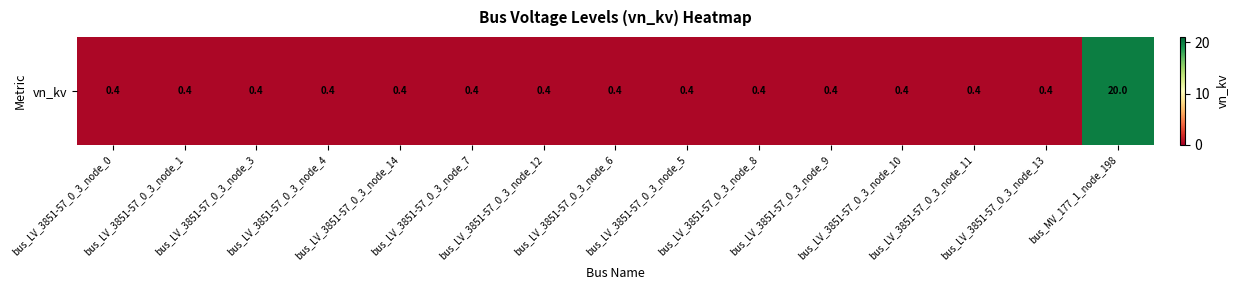

The value at bus_LV_3851-57_0_3_node_7 is 0.3. True or false?

False